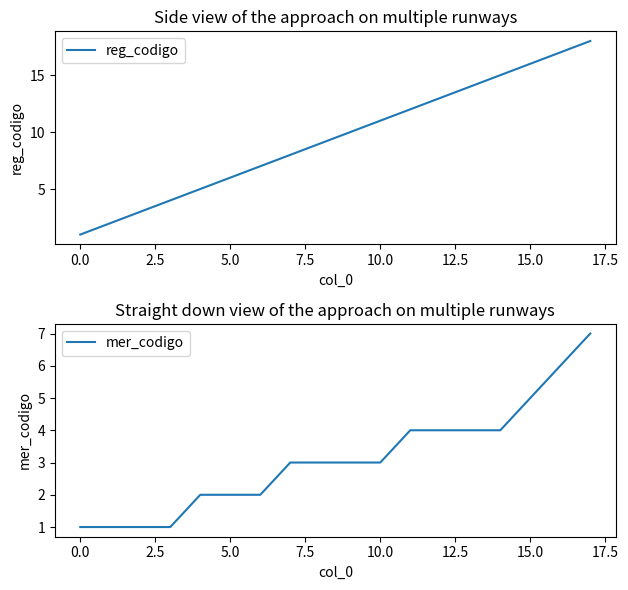

Which series has the widest spread of values?

reg_codigo